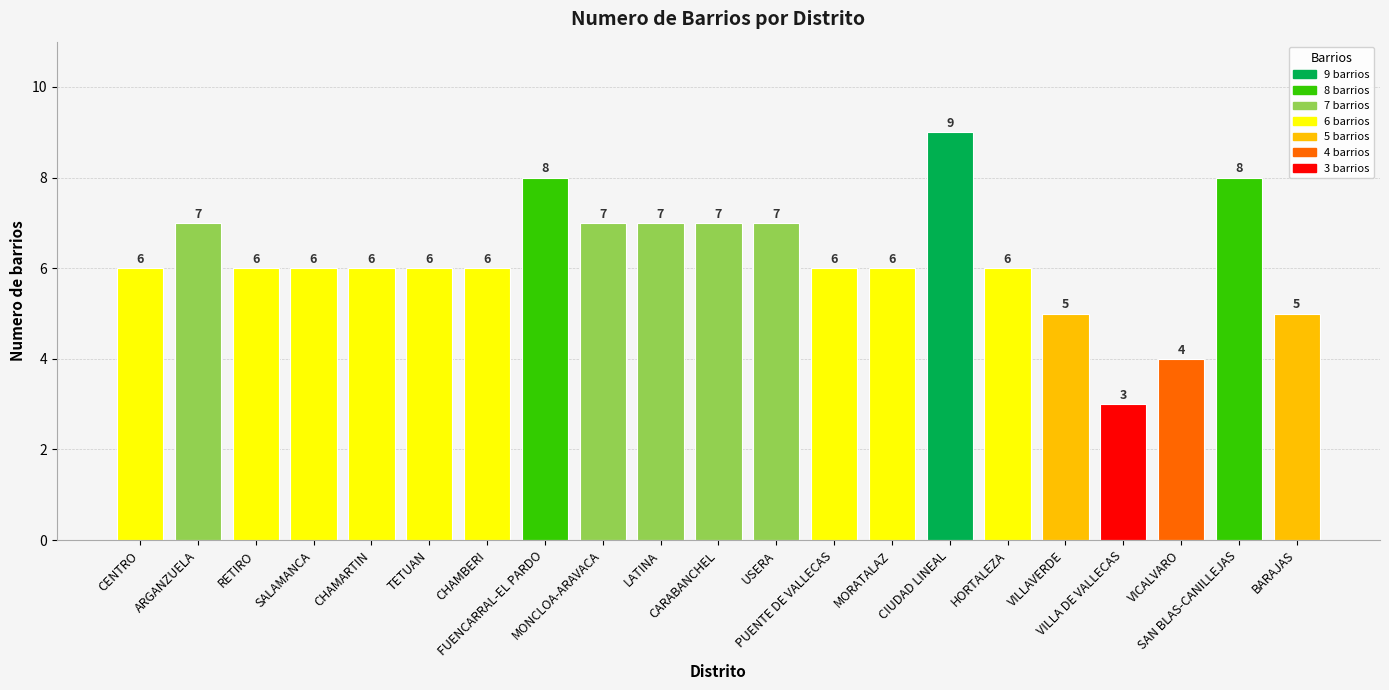

The chart shows a value of 12 at ARGANZUELA. True or false?

False